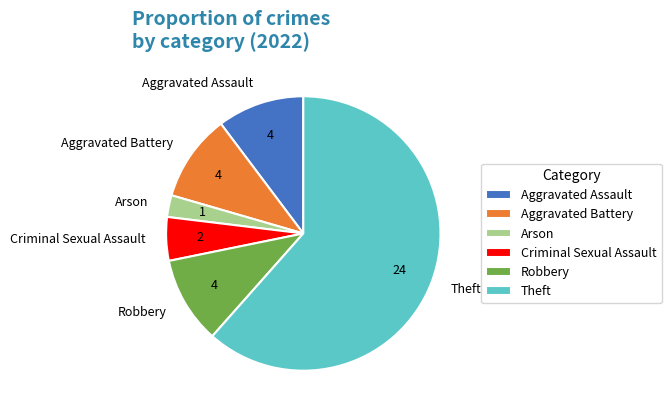

Is the sum of Aggravated Battery and Aggravated Assault greater than half?

No